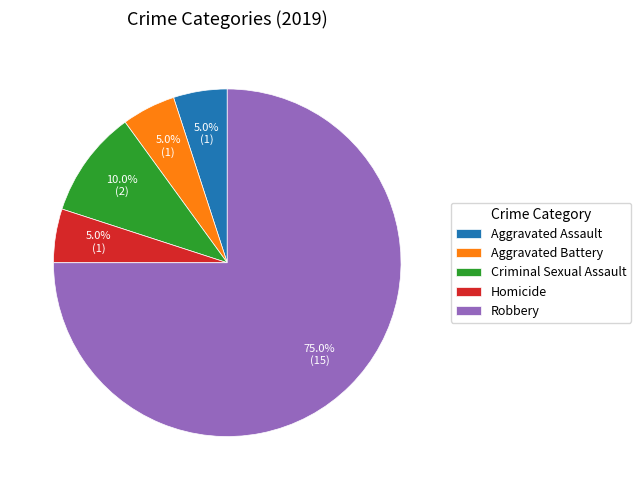

Which slice is the largest?

Robbery